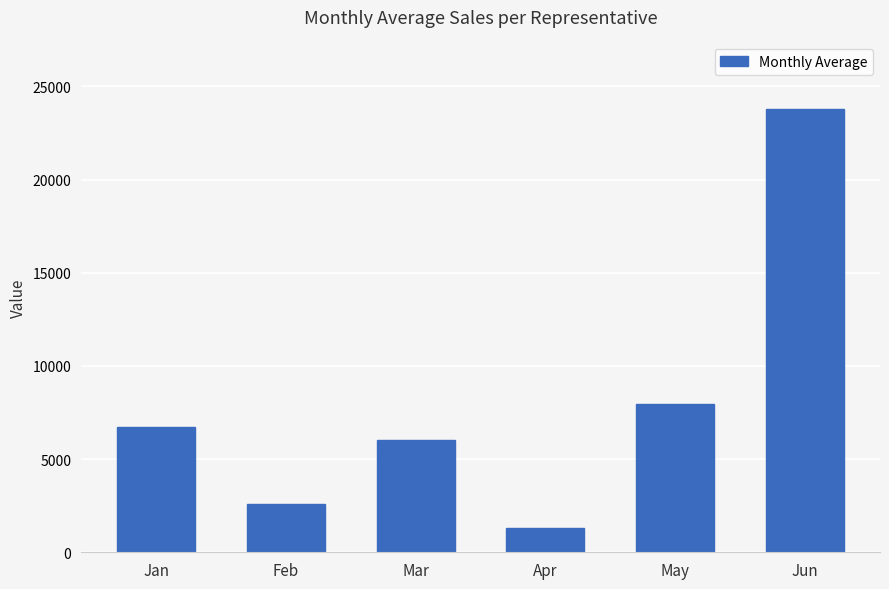

Is it true that the value at Jan is 9391.0?

False